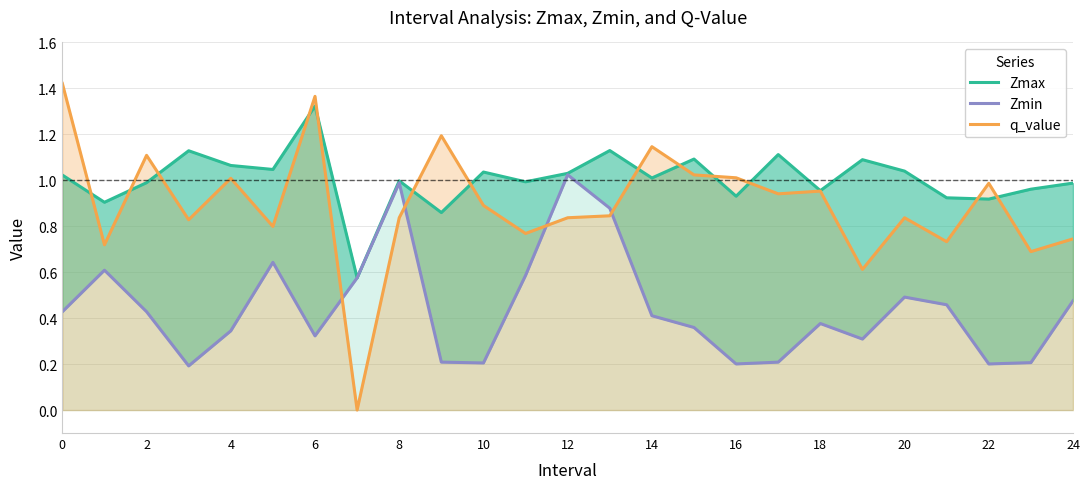

How many lines are shown in the chart?

3